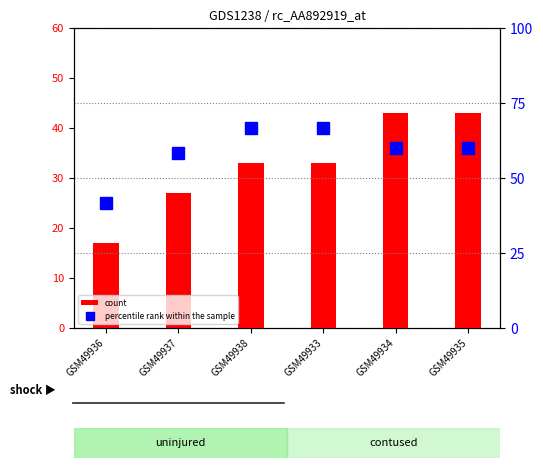

Reading left to right, extract all data points from this chart.

count: 17.0	27.0	33.0	33.0	43.0	43.0
percentile rank within the sample: 41.7	58.3	66.7	66.7	60.0	60.0